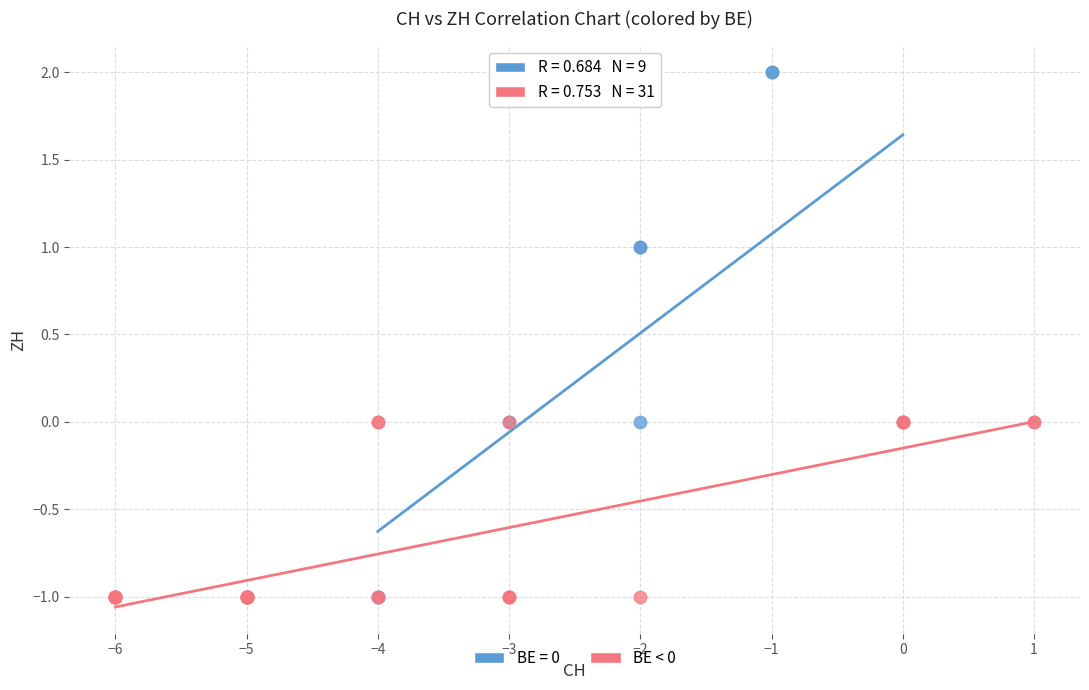

Which series has the largest Y range (max minus min)?

BE = 0